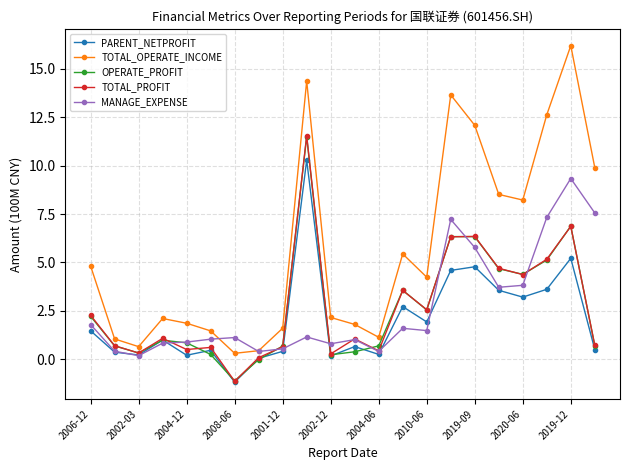

Which series has the largest total across all categories?

TOTAL_OPERATE_INCOME